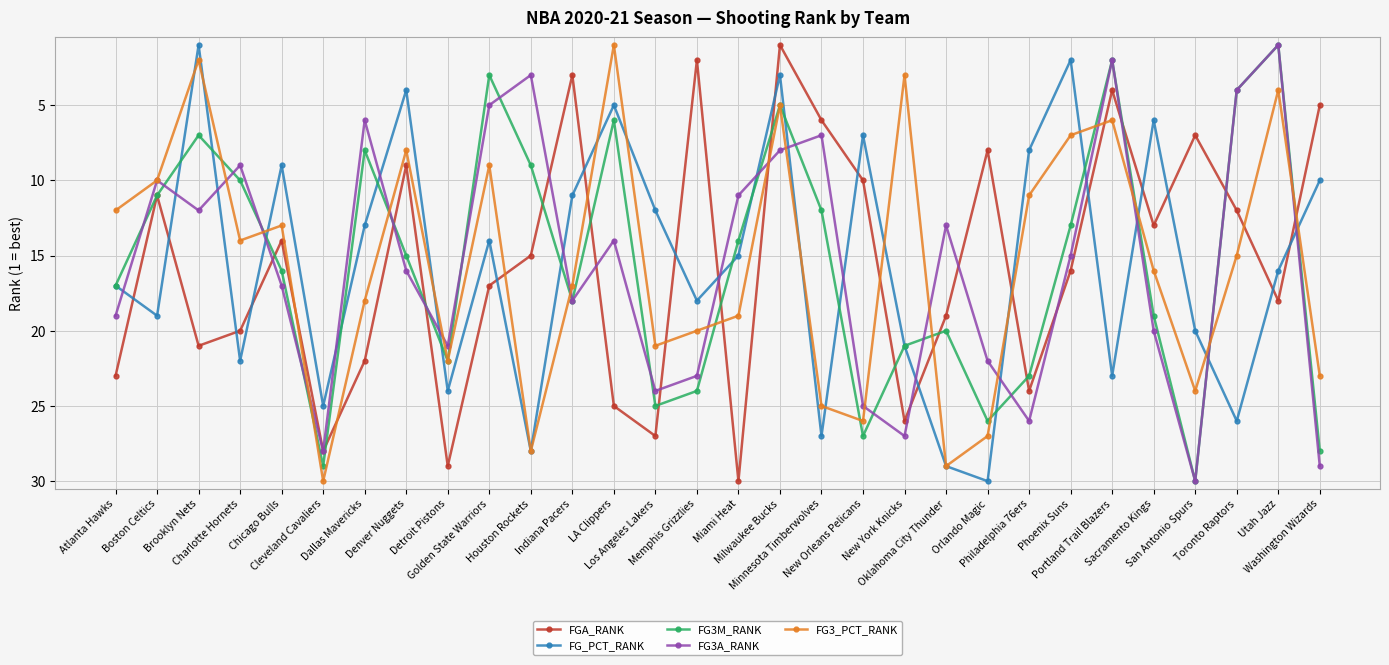

What is the label of the 7th point from the left?

Dallas Mavericks